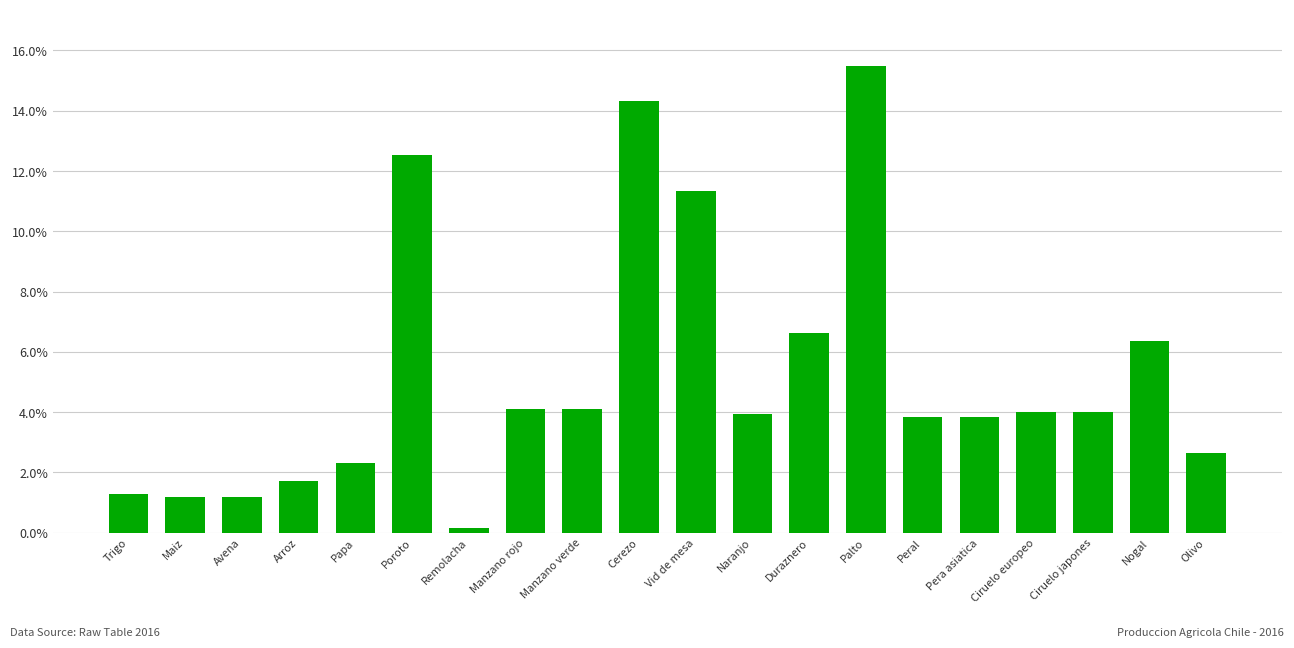

What is the change in value from Remolacha to Pera asiatica?

+3.7